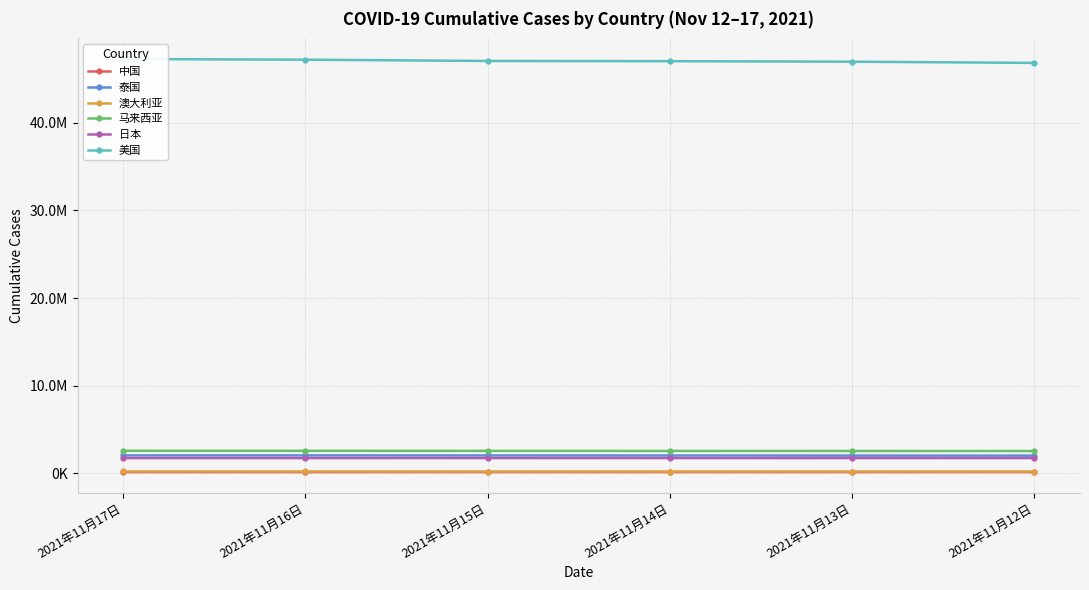

At how many categories does at least one series exceed 3583640?

6